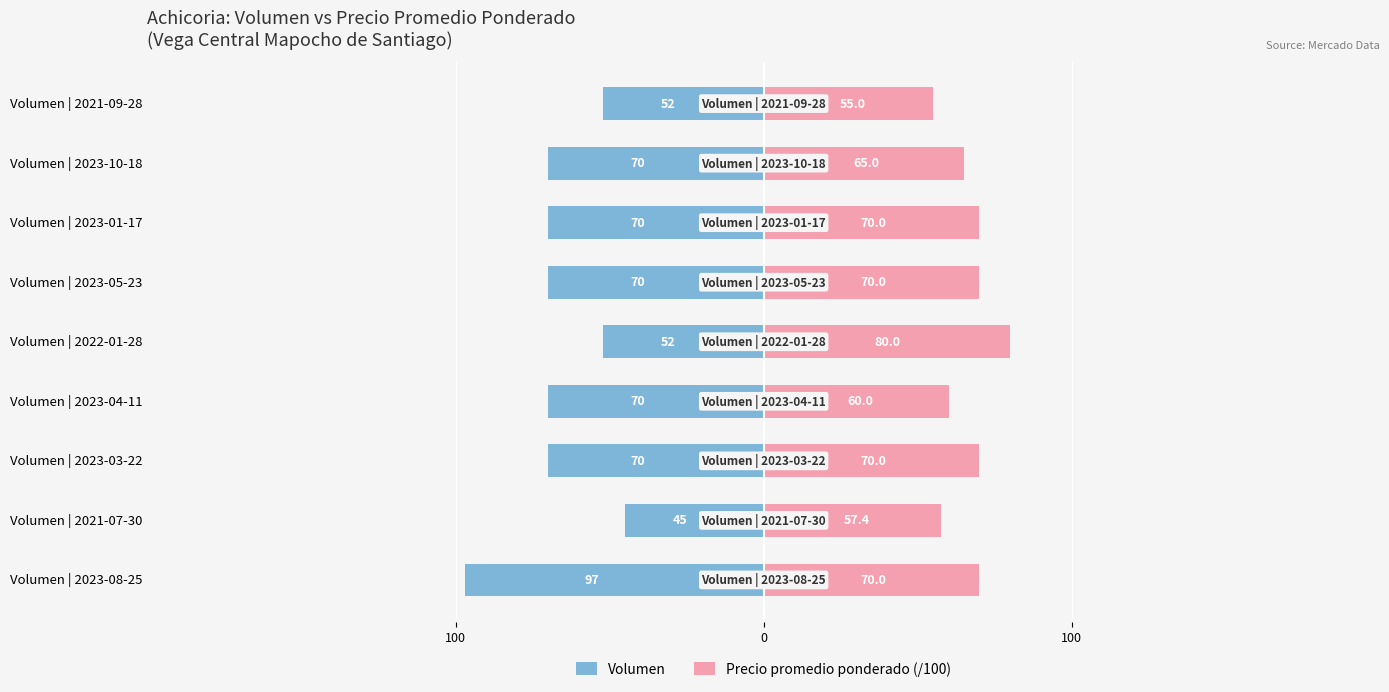

What are all the series names shown in the legend?

Volumen, Precio promedio ponderado (/100)